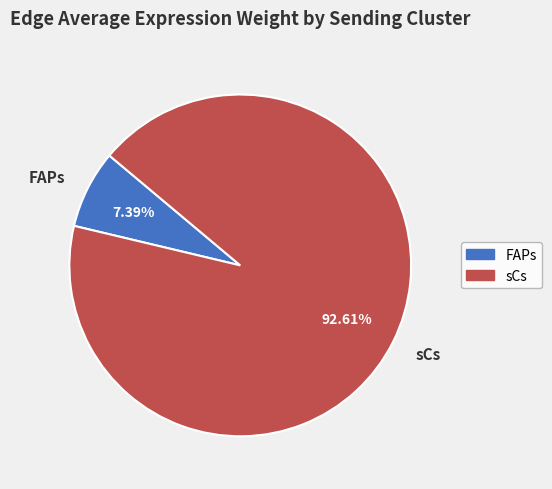

What is the ratio of the value at FAPs to the value at sCs?

0.1